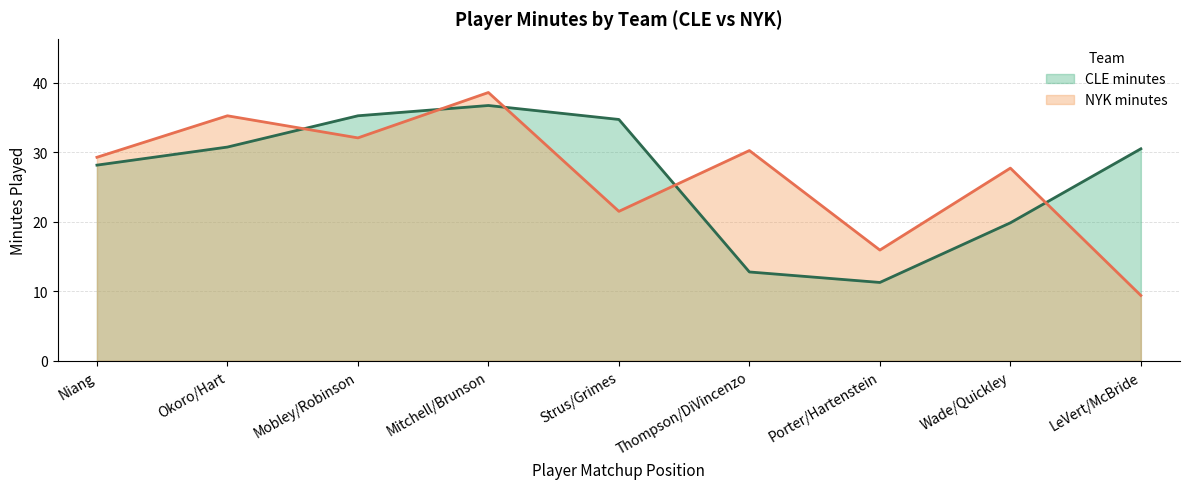

How many data points in NYK minutes (line) are less than 29?

4